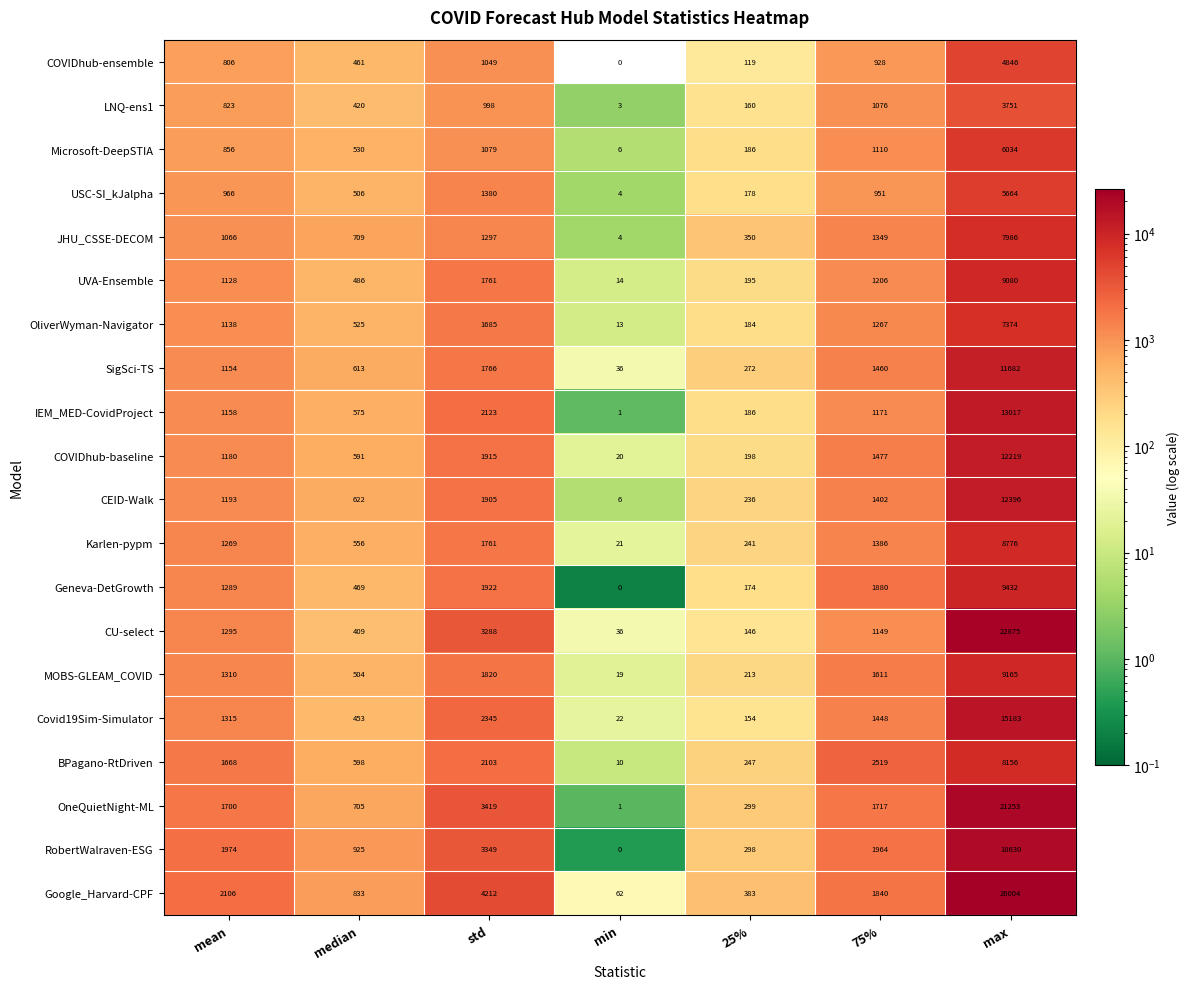

True or false: SigSci-TS has a value of 211 at median.

False